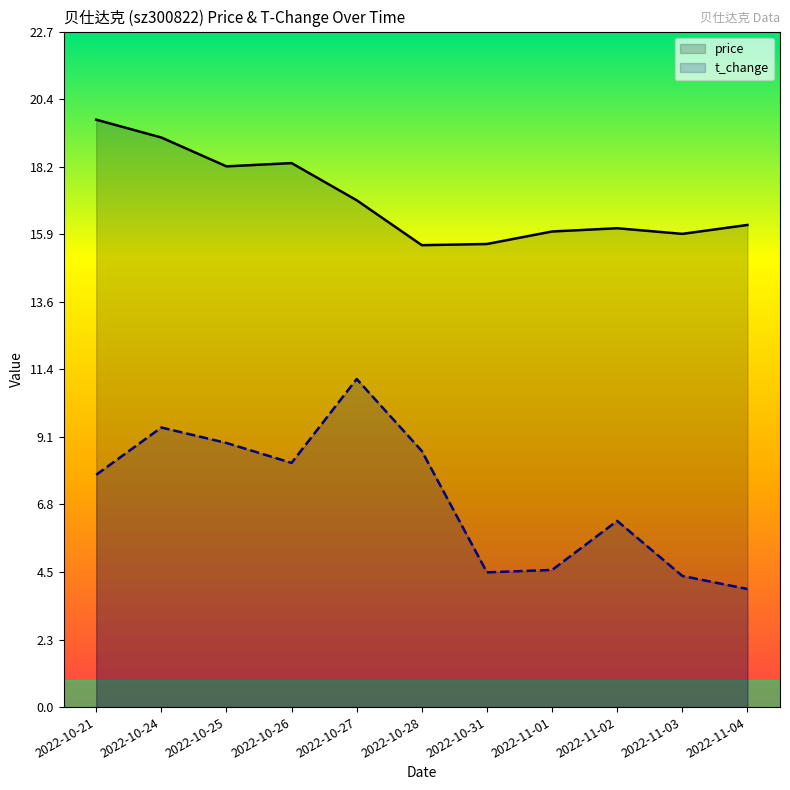

What is the label of the 4th point from the left?

2022-10-26